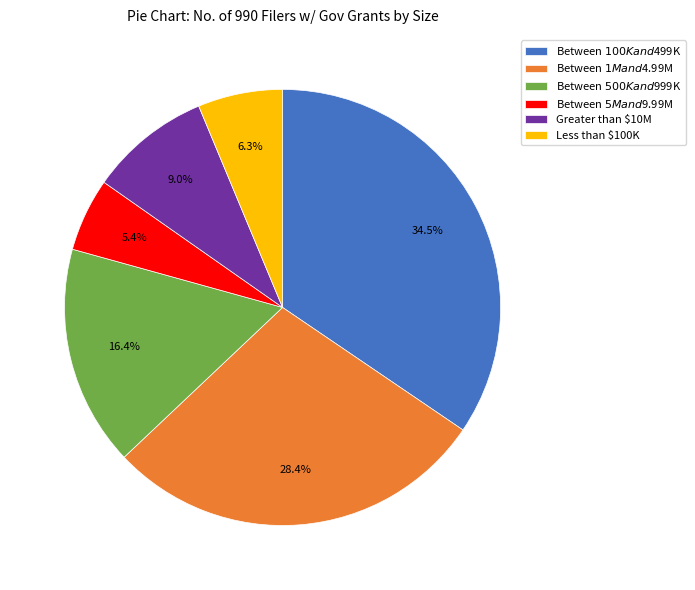

Is there a majority slice in this chart?

No